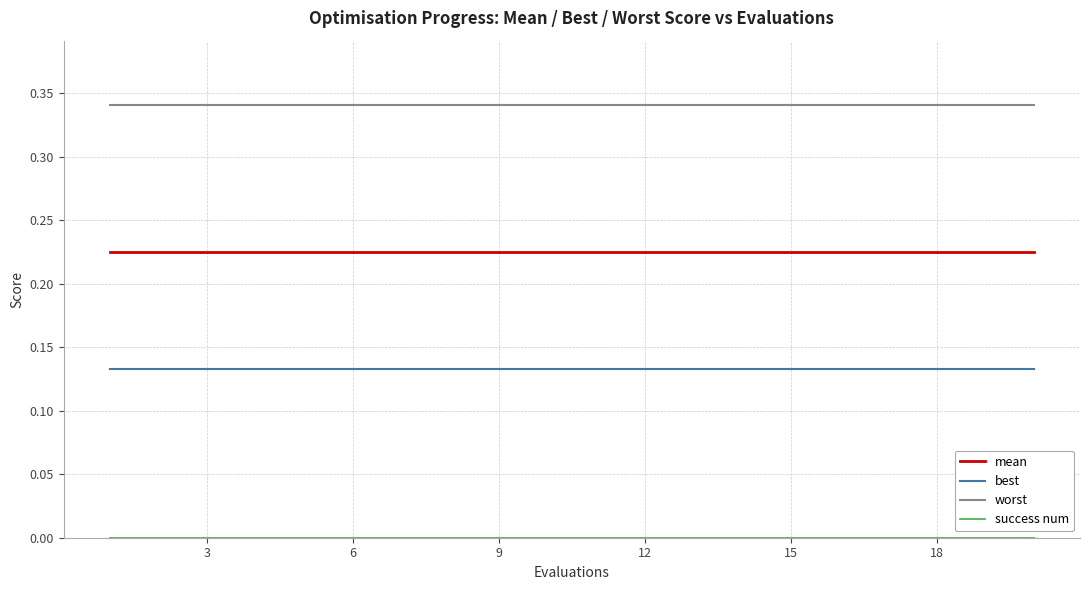

True or false: mean and worst intersect in this chart.

False